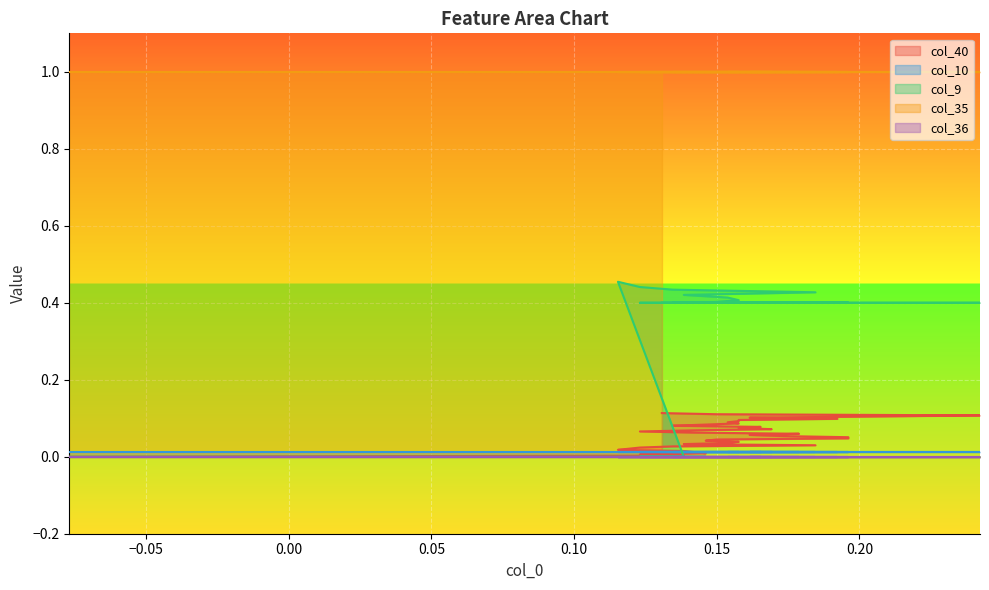

Count the col_9 values in the range 0 to 1.

39